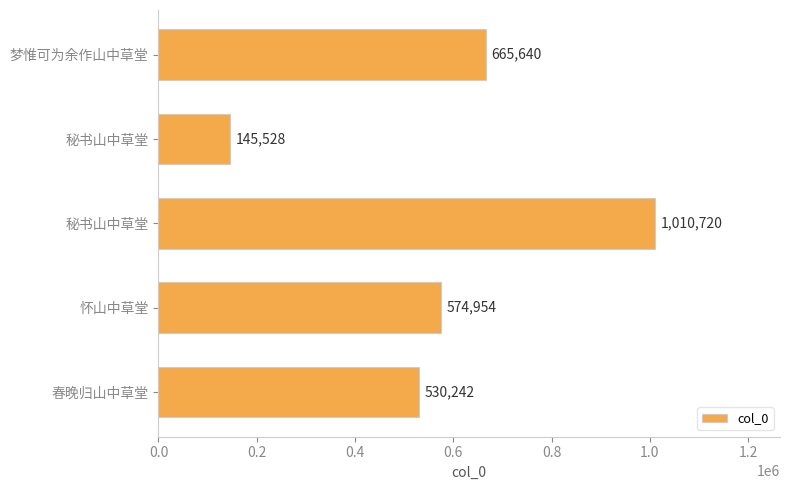

How many bars are there in total?

5